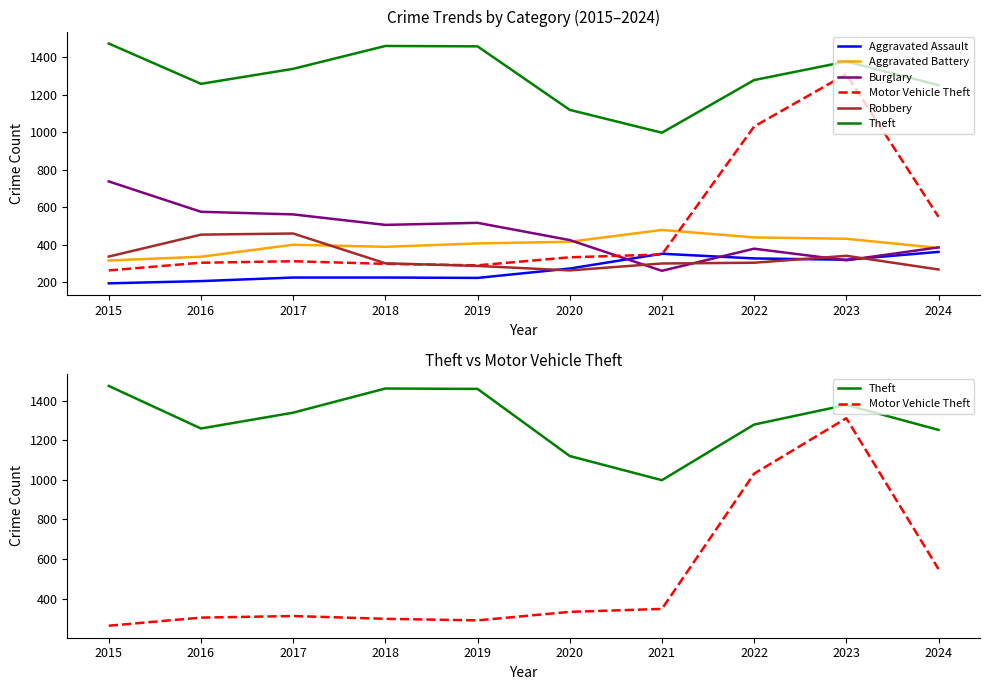

What is the spread (max minus min) of values at 2018?

1236